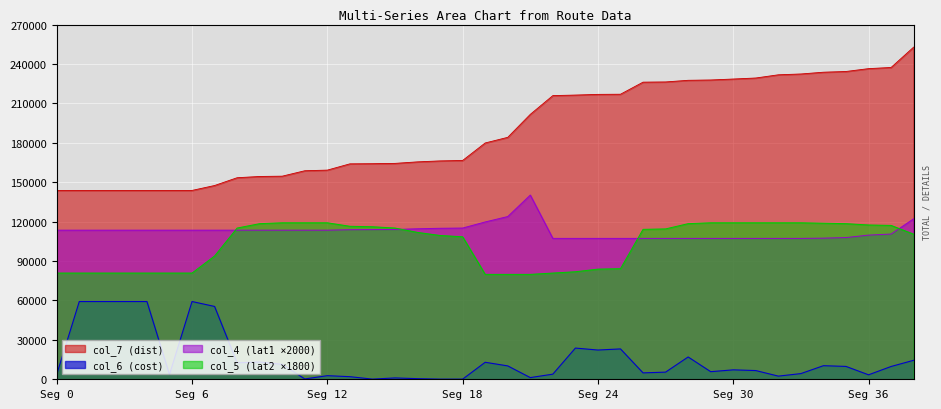

What is the sum of the col_7 (dist) values at Seg 18 and Seg 24?

383420.0